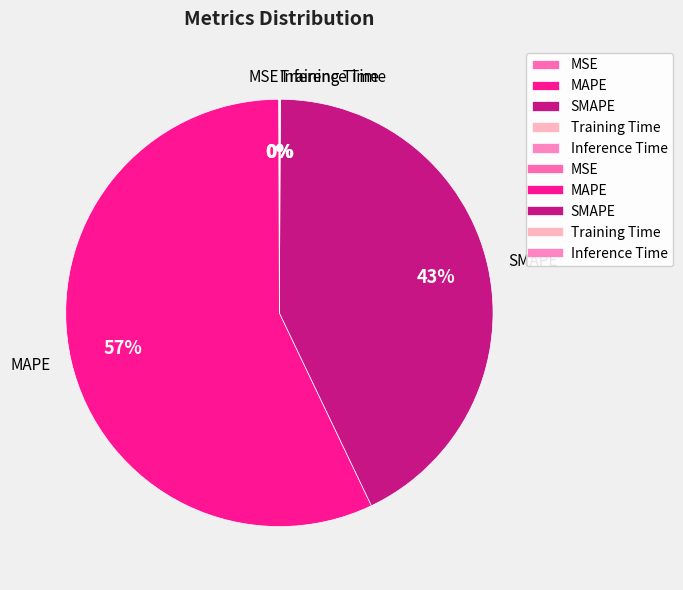

Which slice is the largest?

MAPE